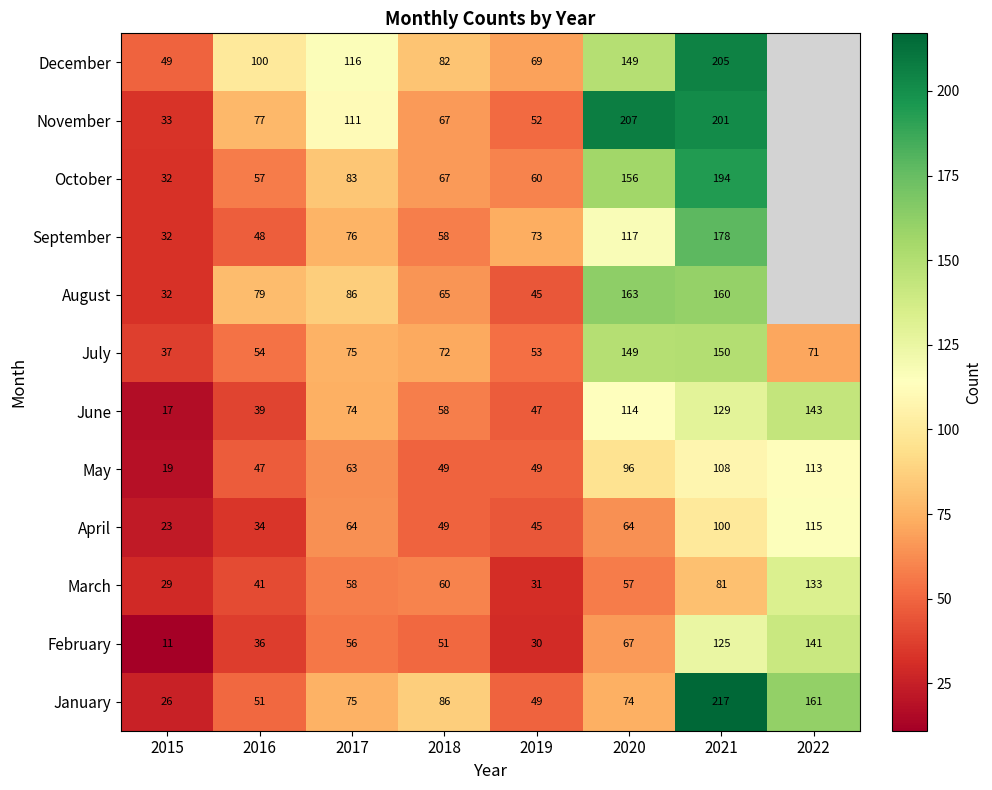

What is the total value across all series at 2017?

937